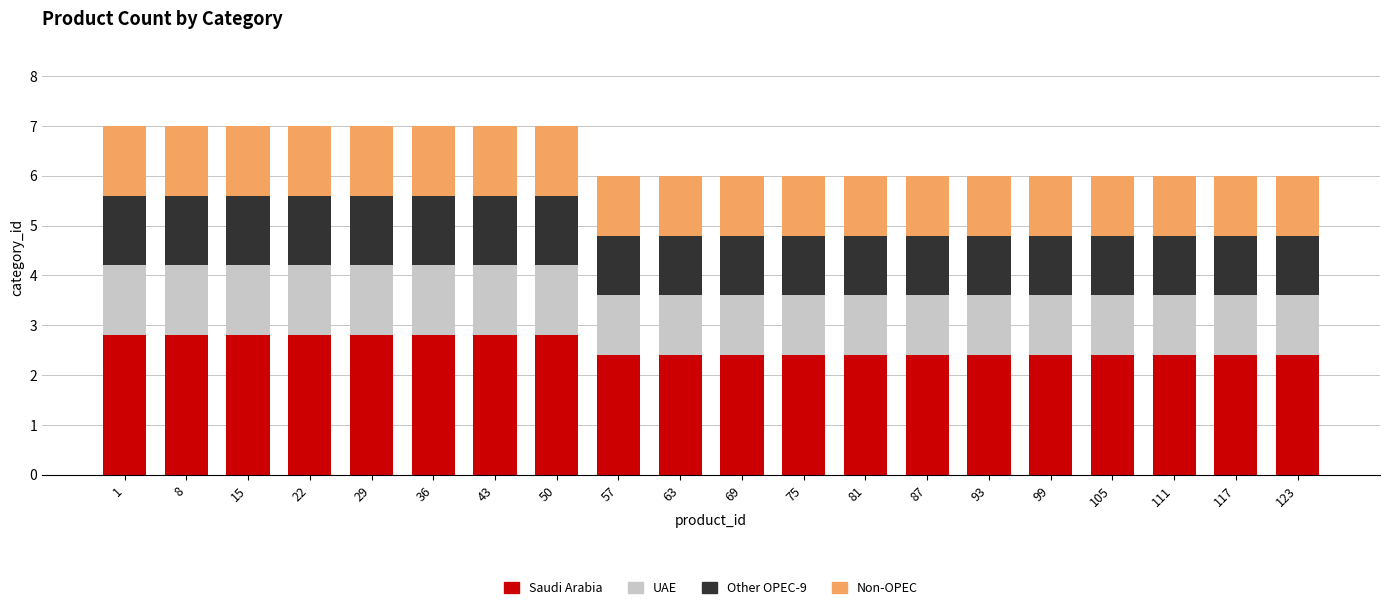

What is the total value across all series at 117?

6.0